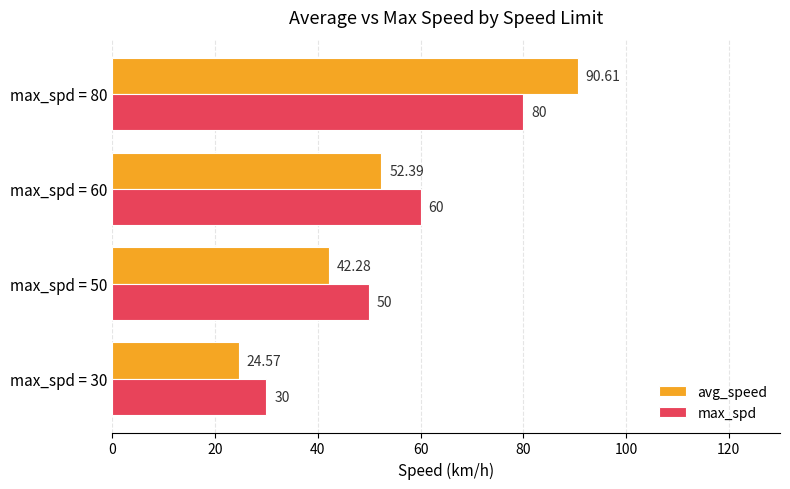

What is the difference between the maximum and minimum values in the max_spd series?

50.0